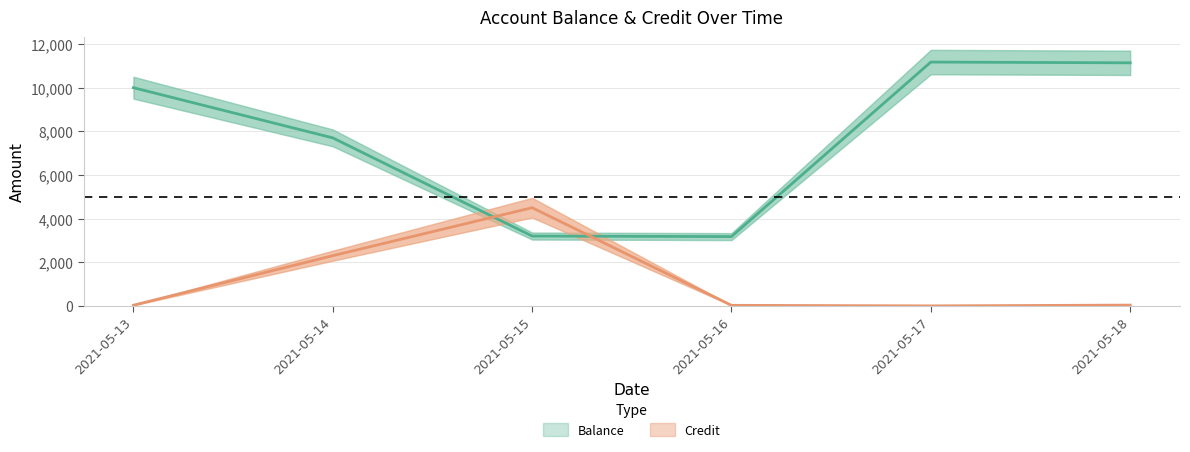

Count the number of categories in the chart.

6